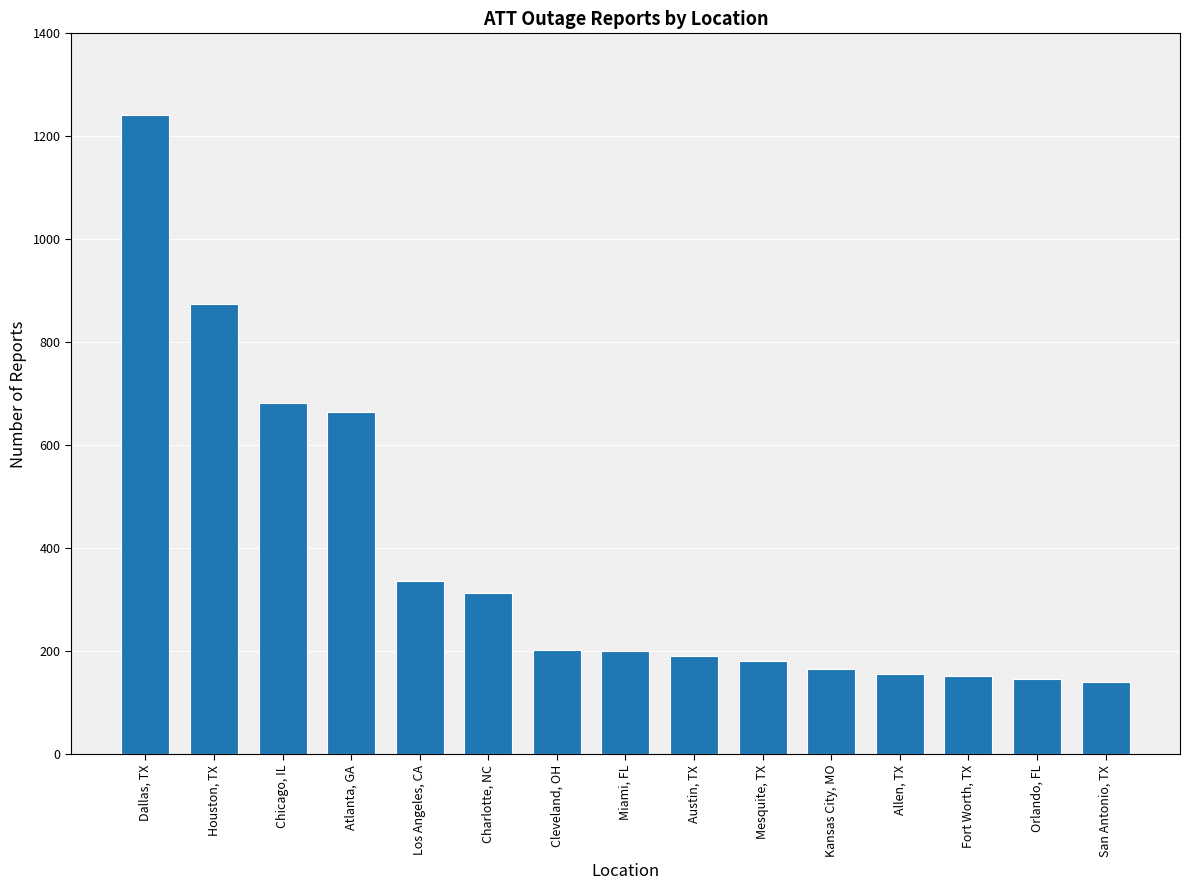

What is the label of the 9th bar from the left?

Austin, TX